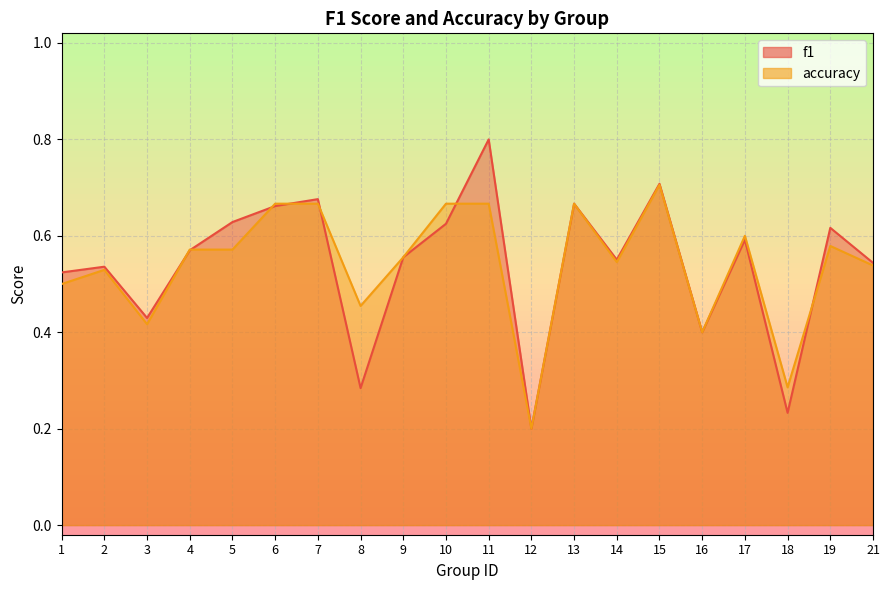

What is the difference between the accuracy values at 12 and 6?

0.5